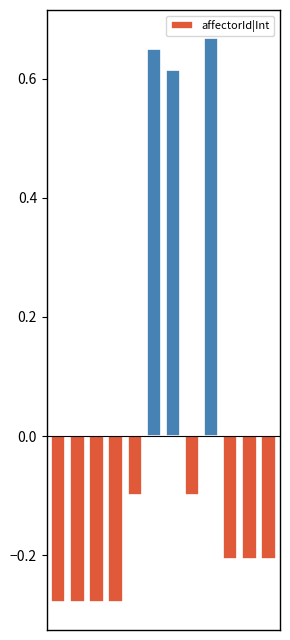

What is the value of the 5th bar from the left?

-0.1